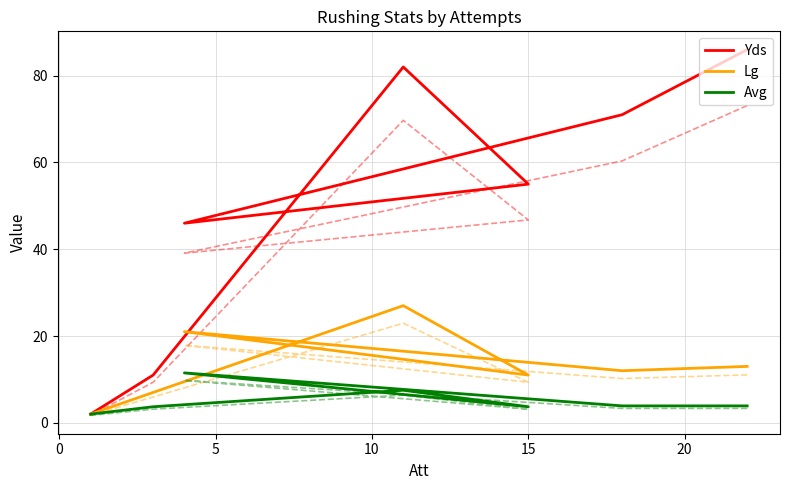

Is it true that Lg equals 19.6 at −5?

False